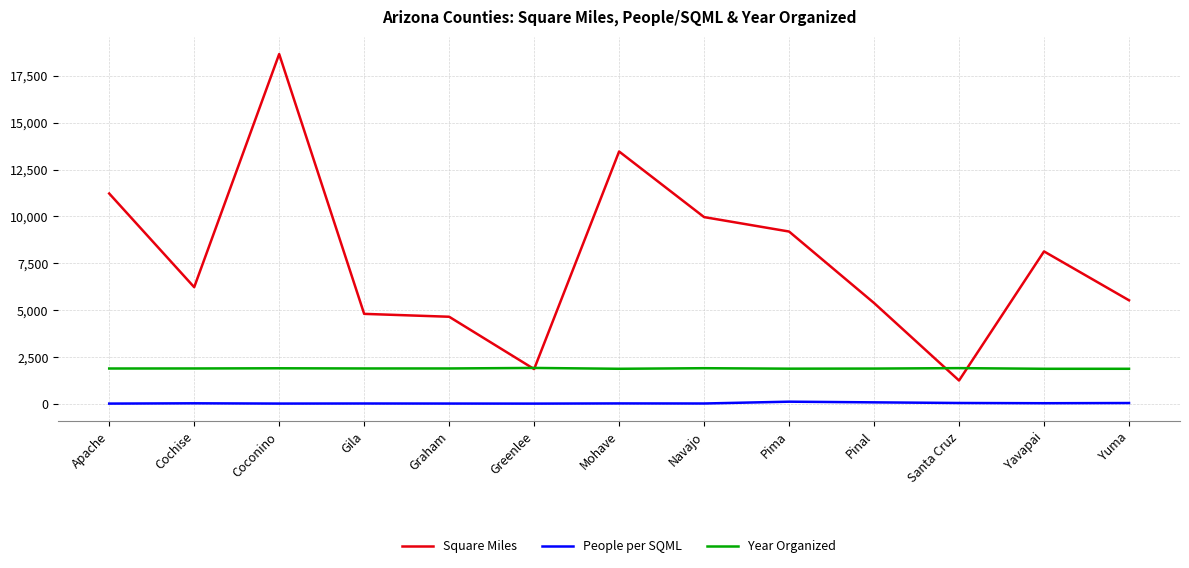

What is the maximum value shown in the chart?

18661